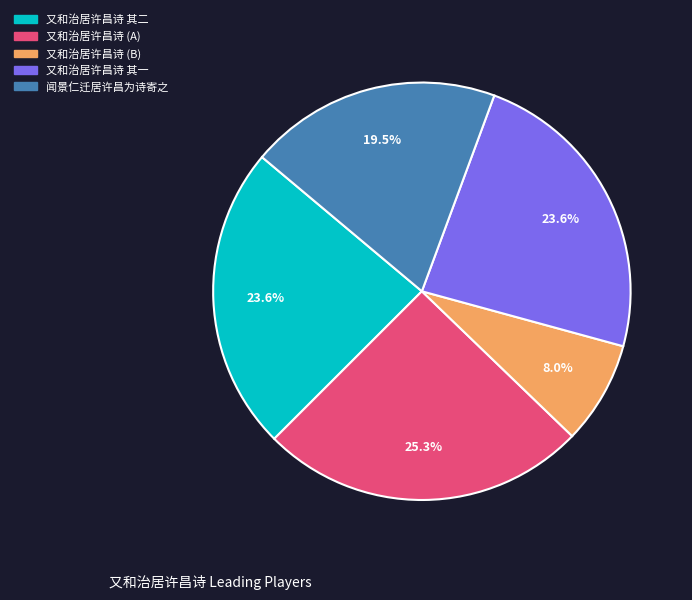

To the nearest percent, what percentage of the pie is 又和治居许昌诗 其二?

24%